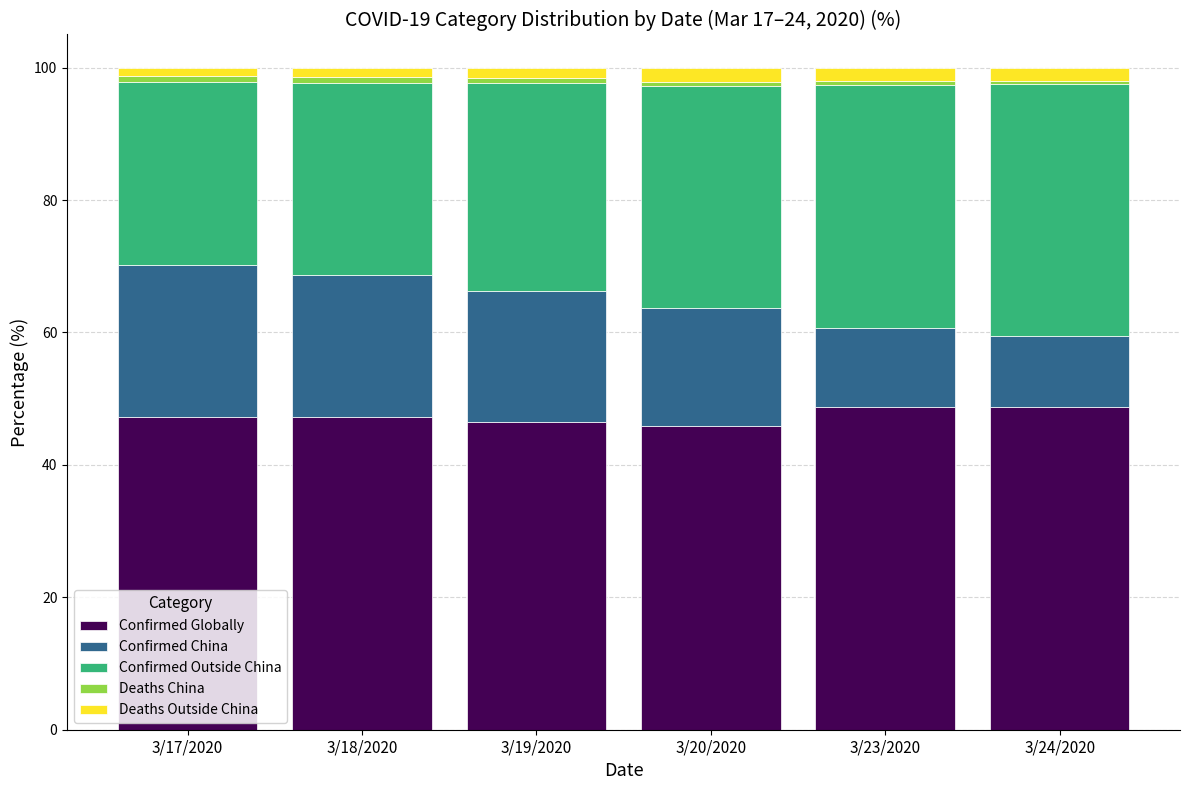

What is the lowest value of the Confirmed Globally series?

45.9